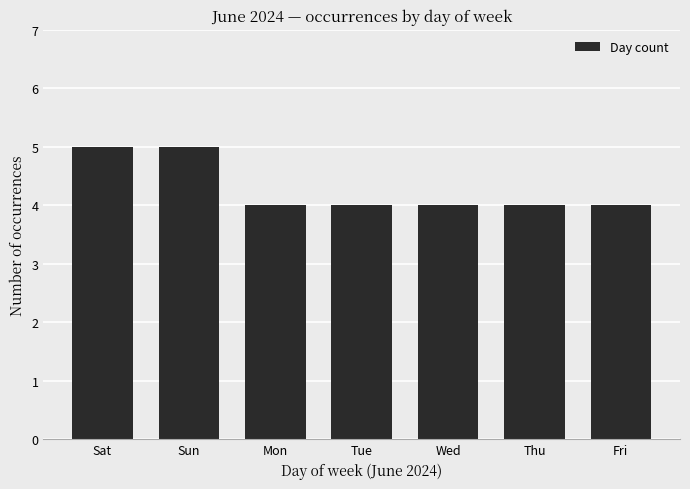

Is it true that the value at Thu is 7?

False